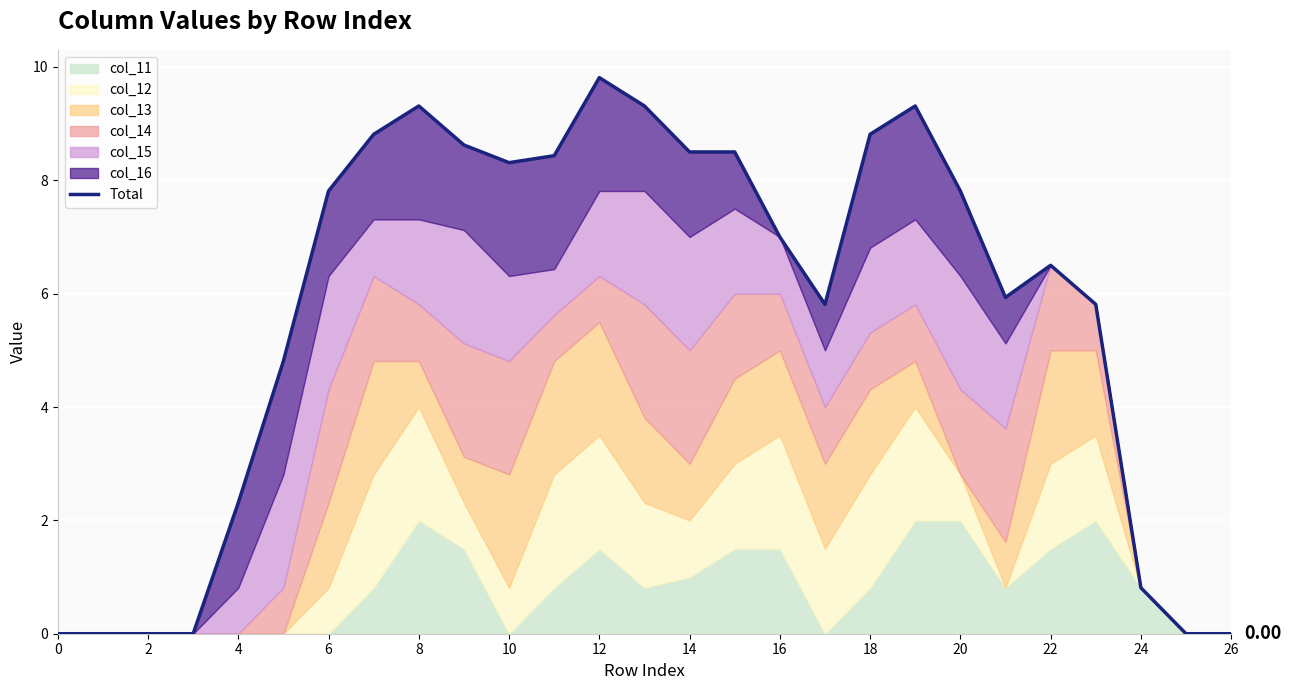

How many interior local peaks (higher than both neighbors) does the data have?

4